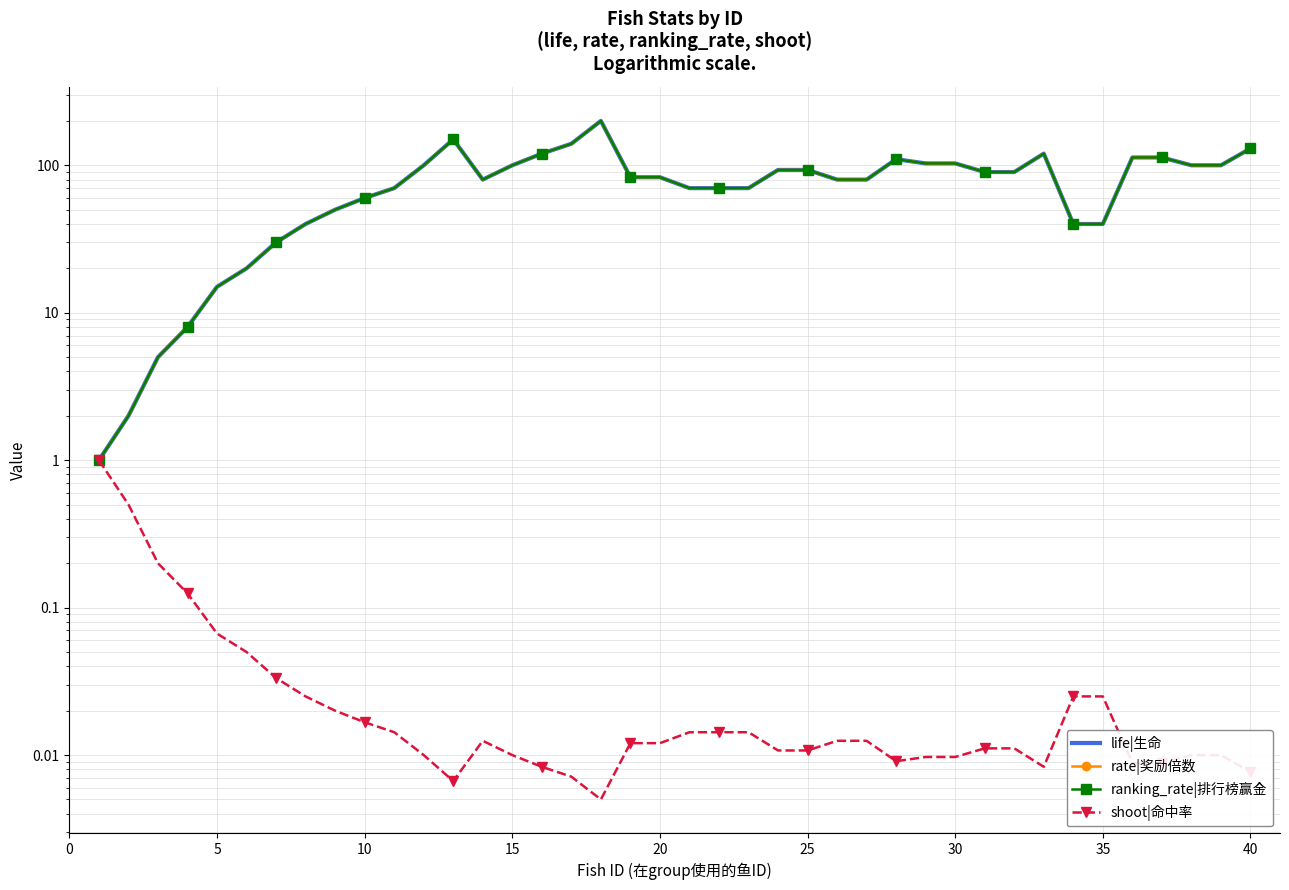

Which series has the largest total across all categories?

life|生命